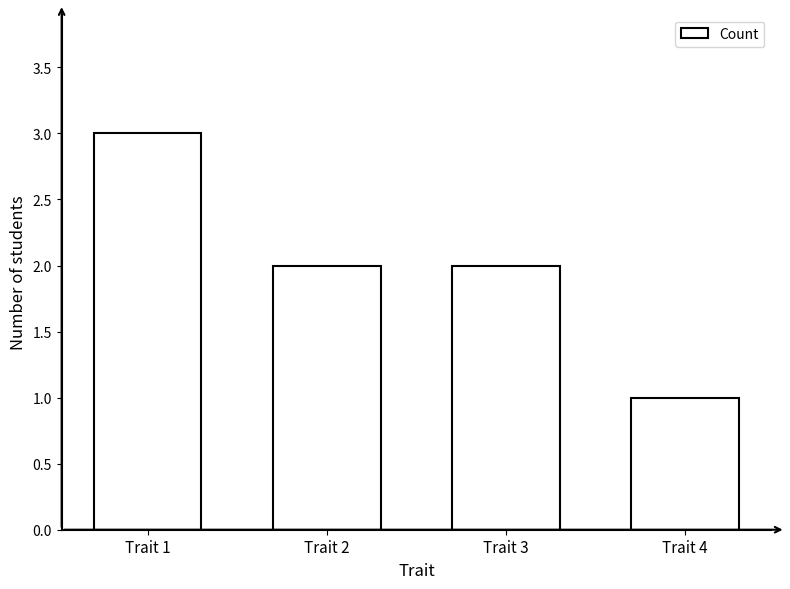

Are the bars horizontal?

No